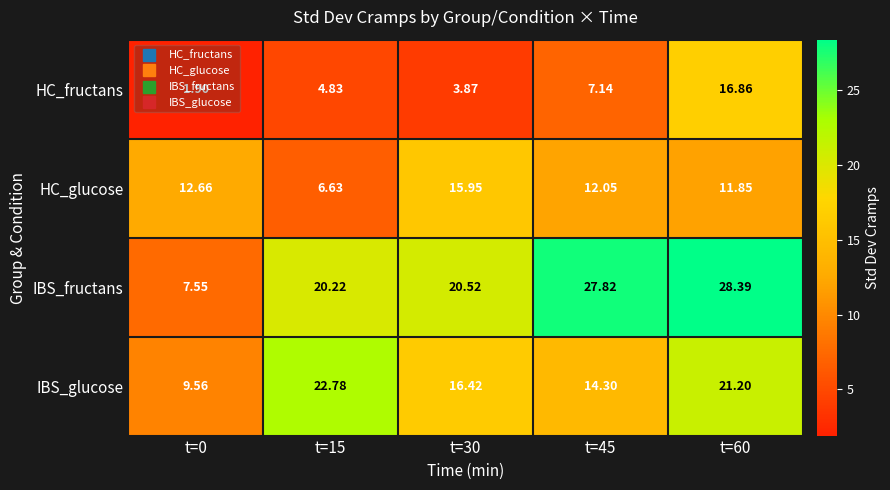

Which label corresponds to the largest value in the chart?

t=60